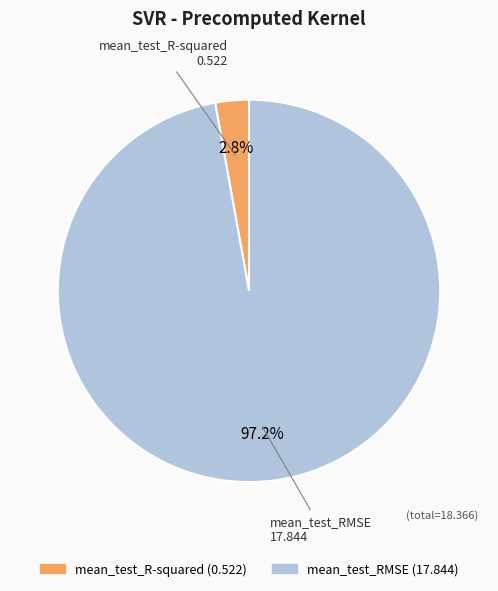

Which category has the biggest portion of the pie?

mean_test_RMSE